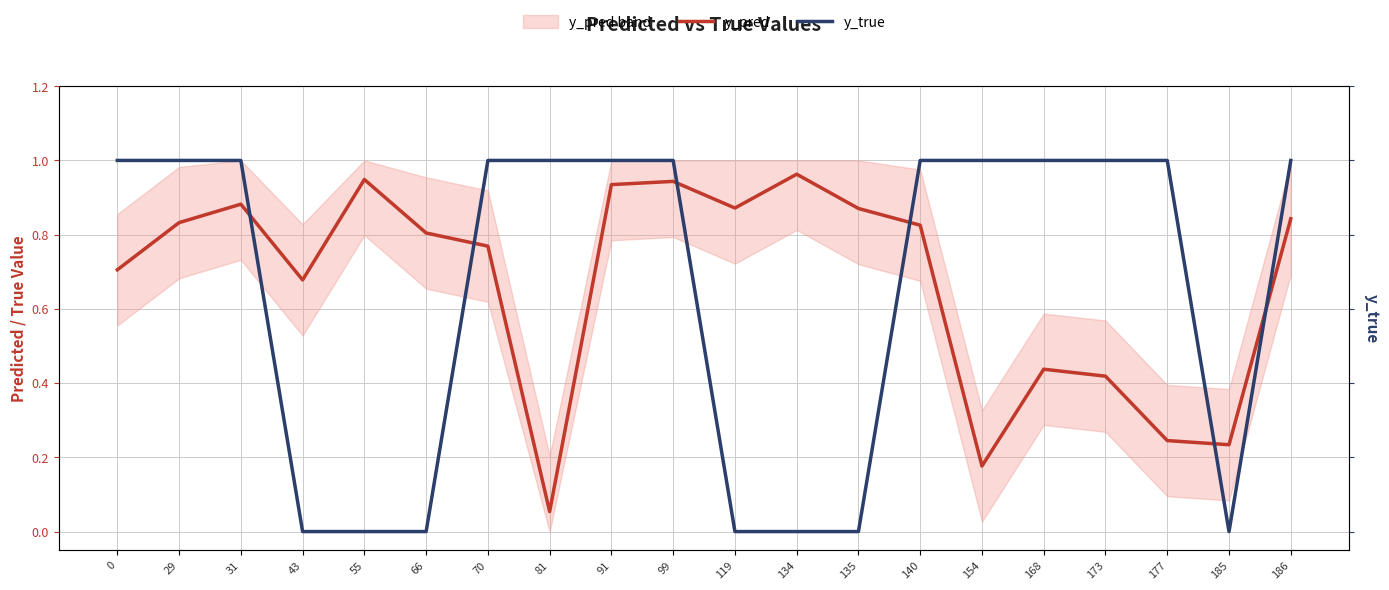

Reading left to right, list all the values displayed in this chart.

y_pred: 0.7	0.8	0.9	0.7	0.9	0.8	0.8	0.1	0.9	0.9	0.9	1.0	0.9	0.8	0.2	0.4	0.4	0.2	0.2	0.8
y_true: 1.0	1.0	1.0	0.0	0.0	0.0	1.0	1.0	1.0	1.0	0.0	0.0	0.0	1.0	1.0	1.0	1.0	1.0	0.0	1.0